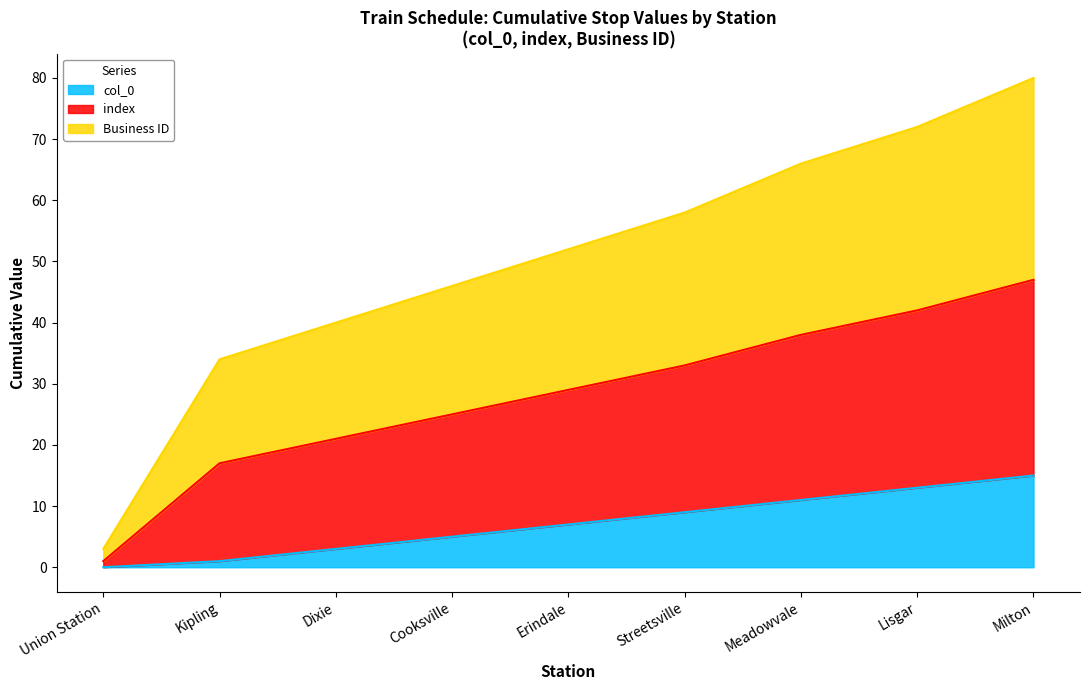

At which category does the chart reach its peak across all series?

Milton